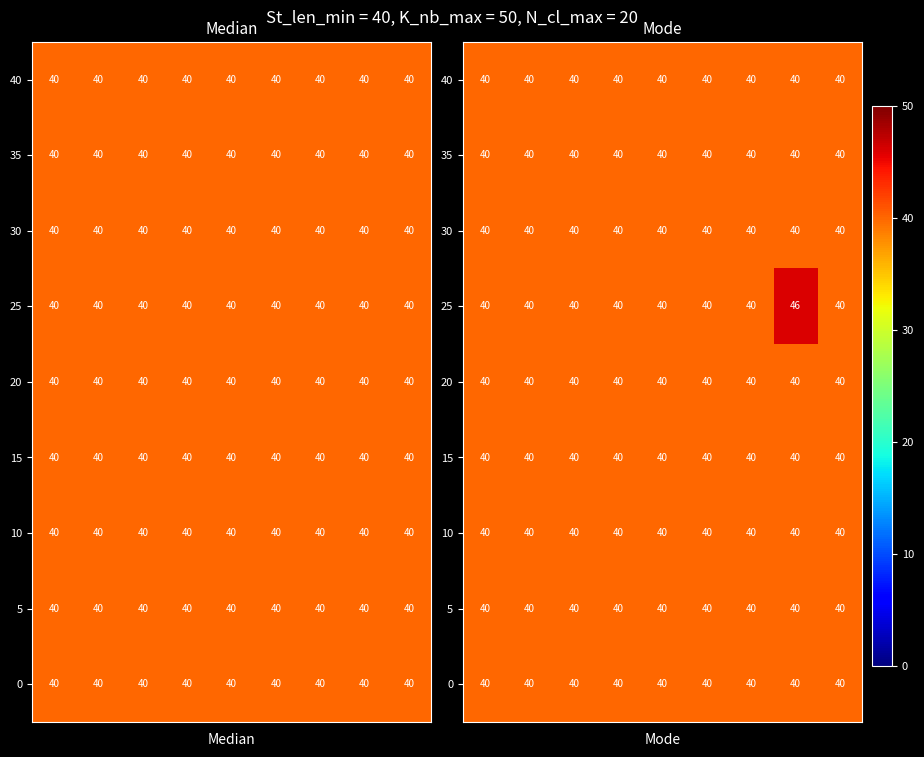

At how many categories does at least one series exceed 42?

1